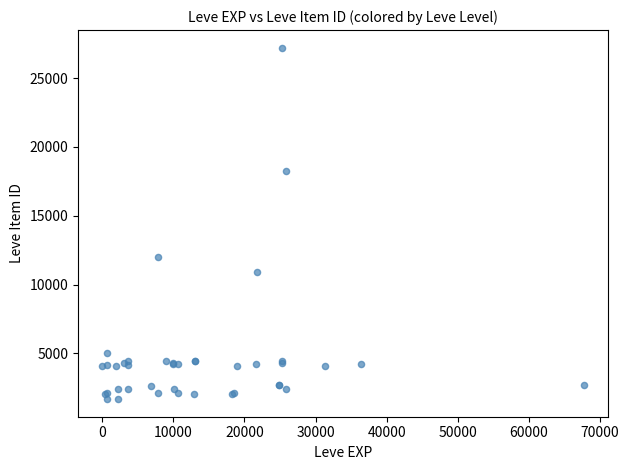

What Y value in the scatter plot is closest to 14448?

12018